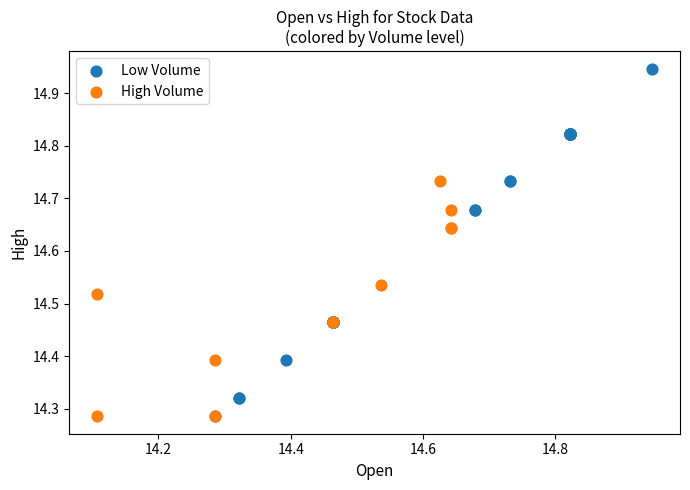

Which series reaches the maximum Y coordinate?

Low Volume